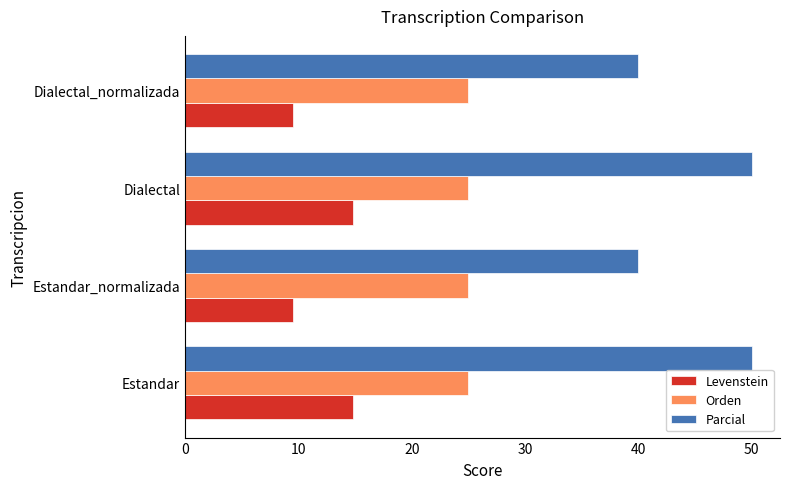

Which series has the largest total across all categories?

Parcial